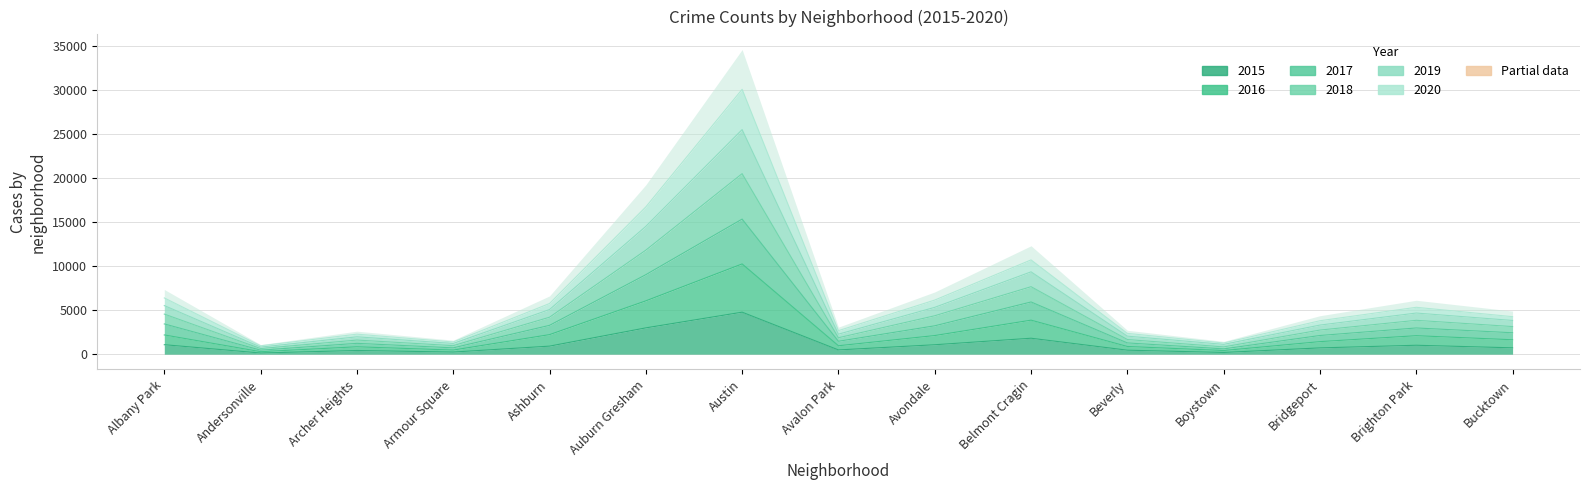

True or false: 2018 has more than 1 points higher than both neighbors.

True